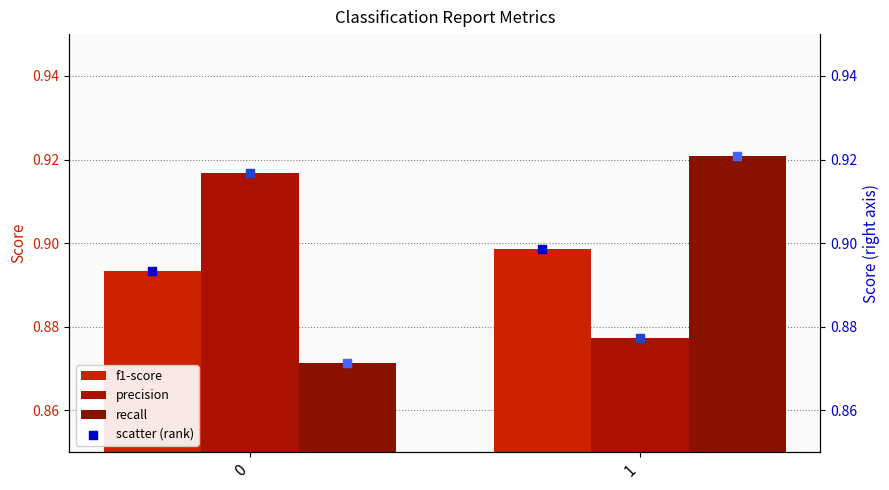

At which category is the sum across all series the highest?

1